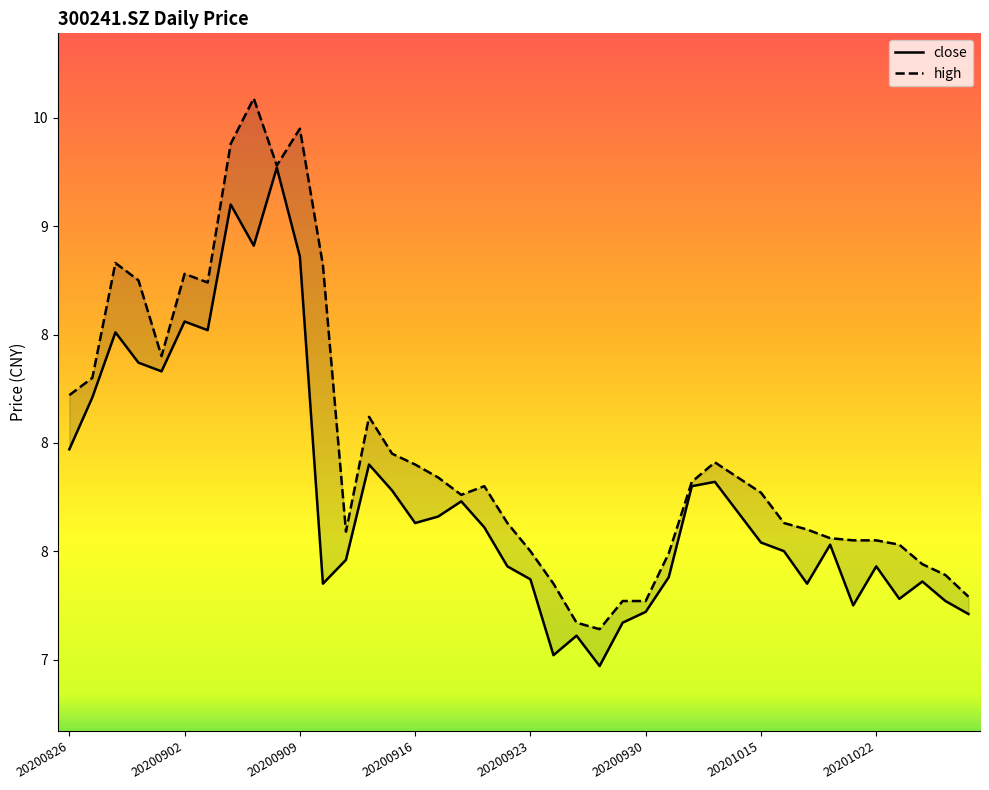

What is the total value across all series at 20200915?

15.7